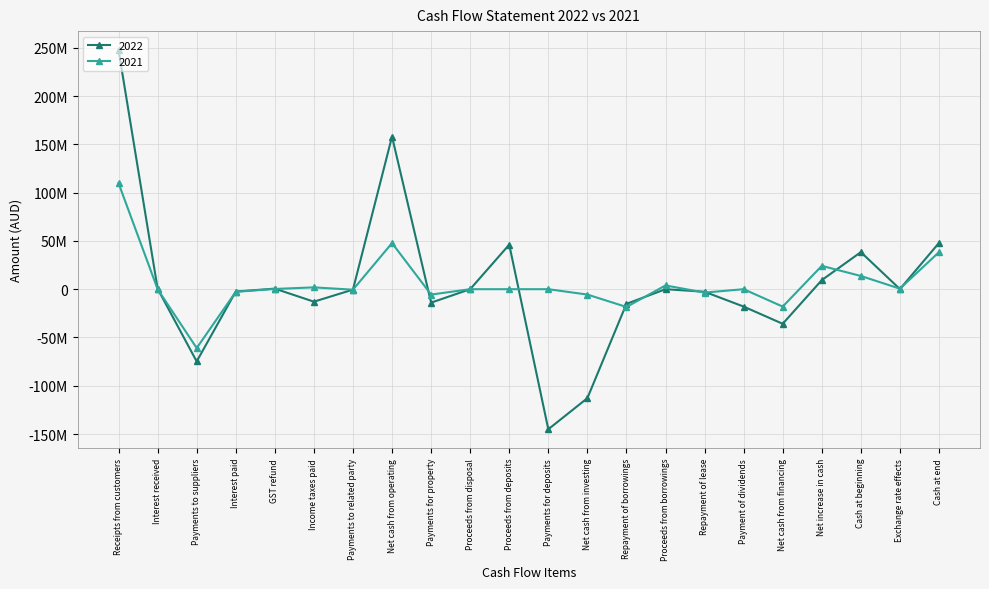

What are all the series names shown in the legend?

2022, 2021